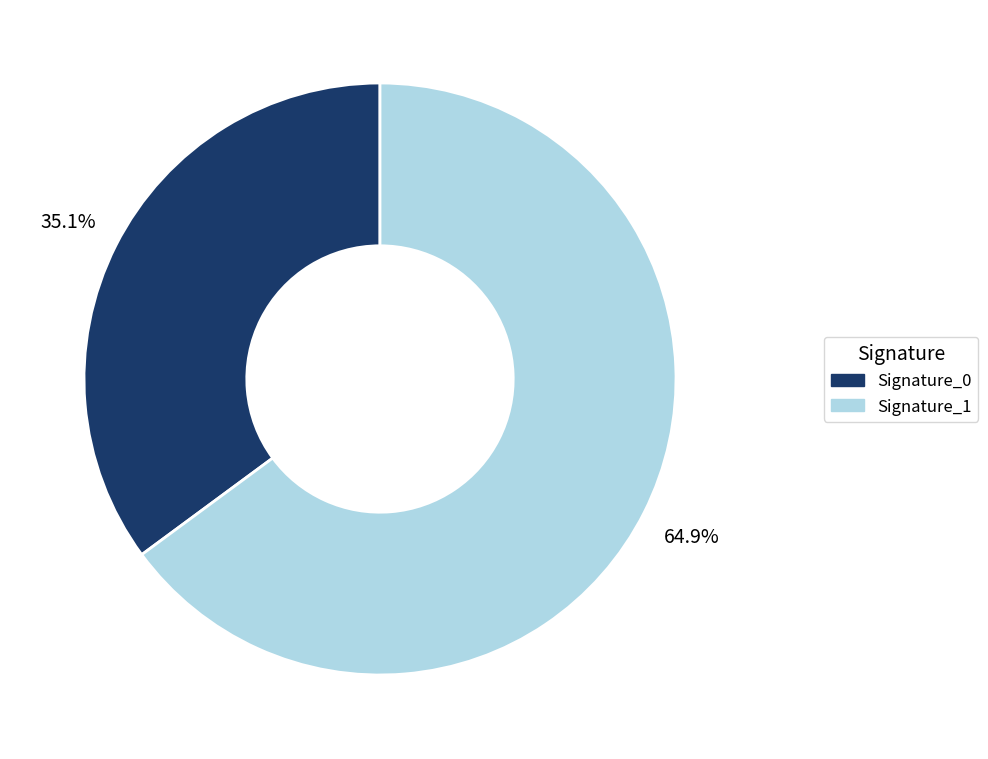

Does any single category account for the majority?

Yes